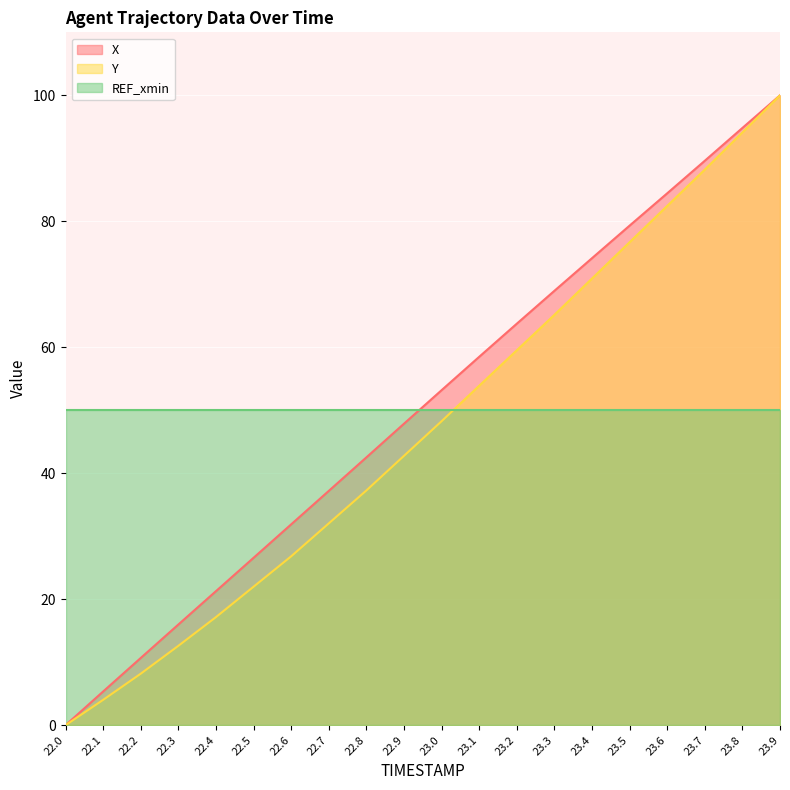

What position from the right is 23.7?

3